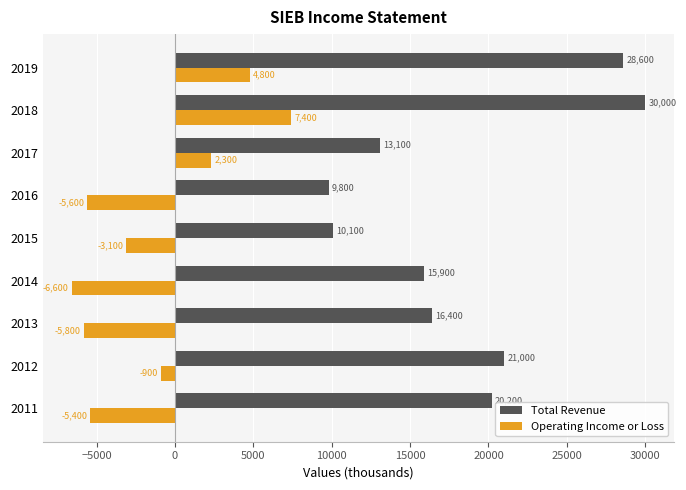

Rank the series by their maximum value, from highest to lowest.

Total Revenue, Operating Income or Loss